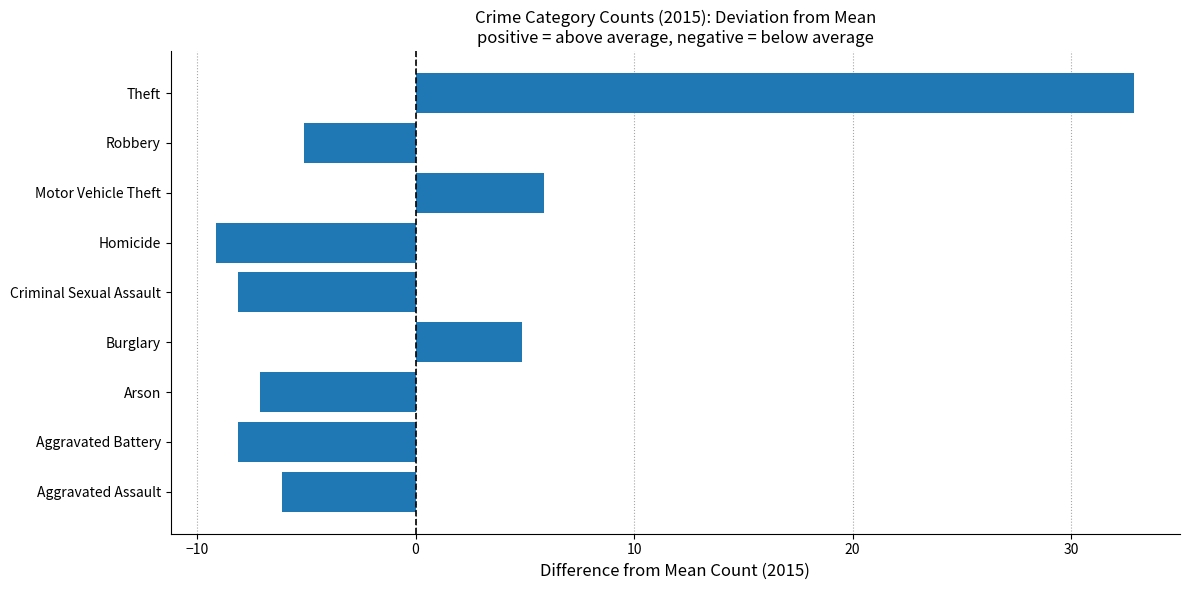

Where is the data nearest to the value 11?

Motor Vehicle Theft